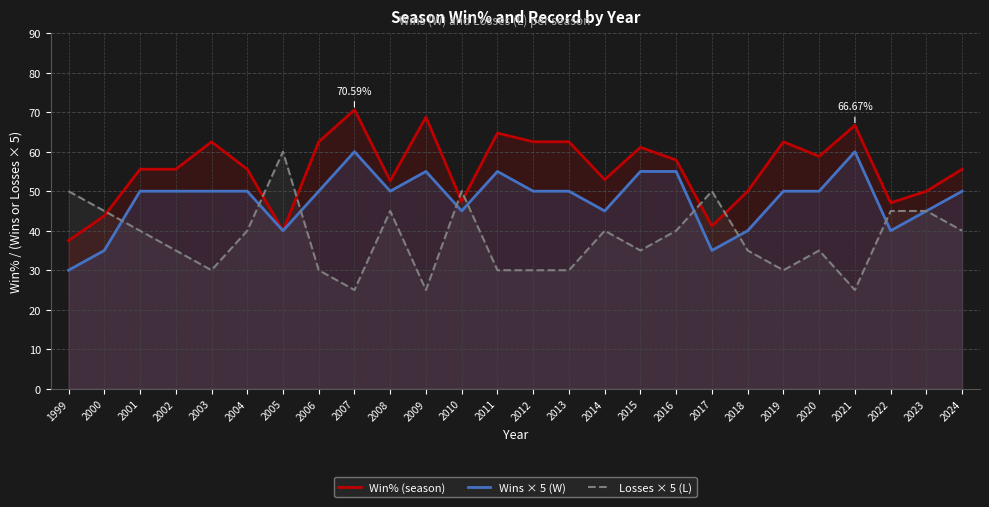

In Losses × 5 (L), how many points are lower than both neighbors (excluding endpoints)?

6